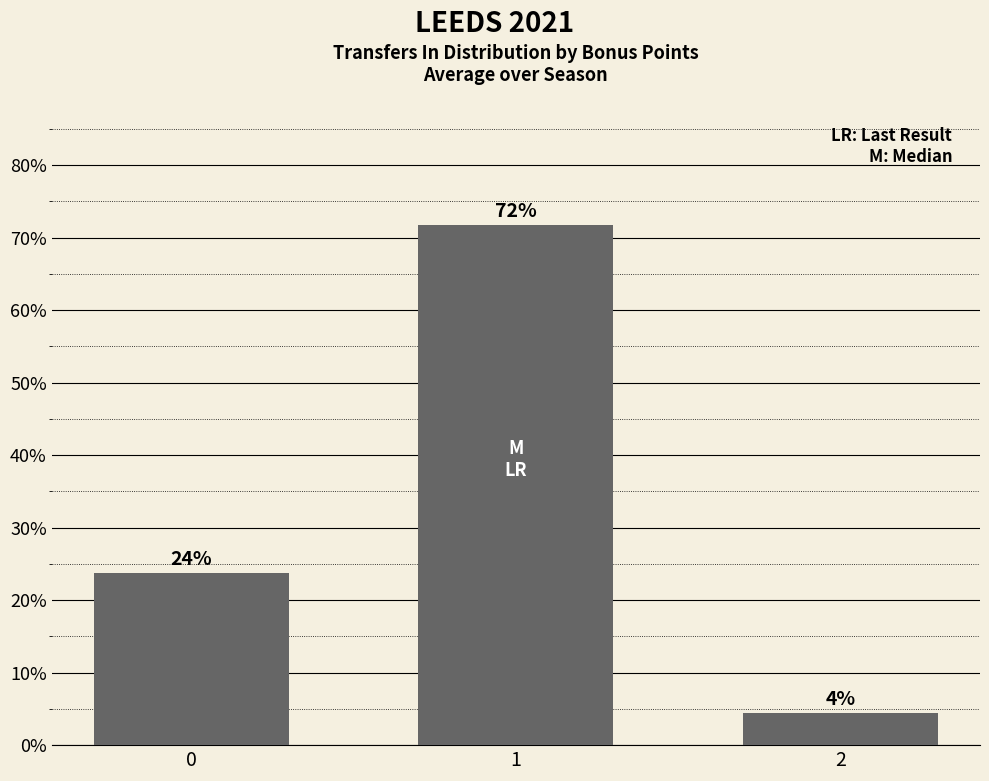

Are the bars horizontal?

No